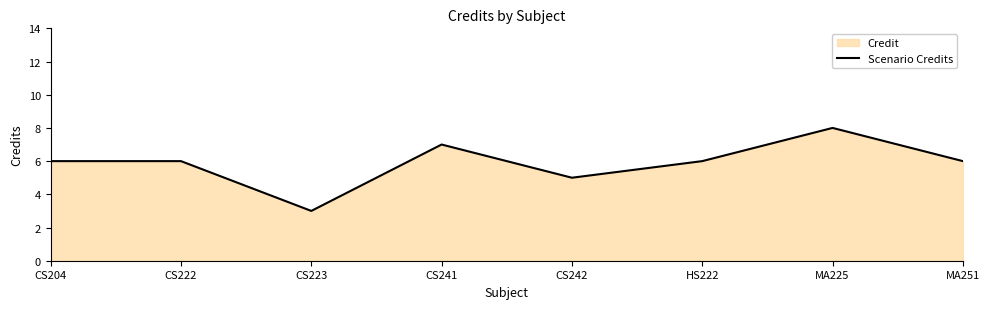

What is the difference between the values at CS223 and MA225?

5